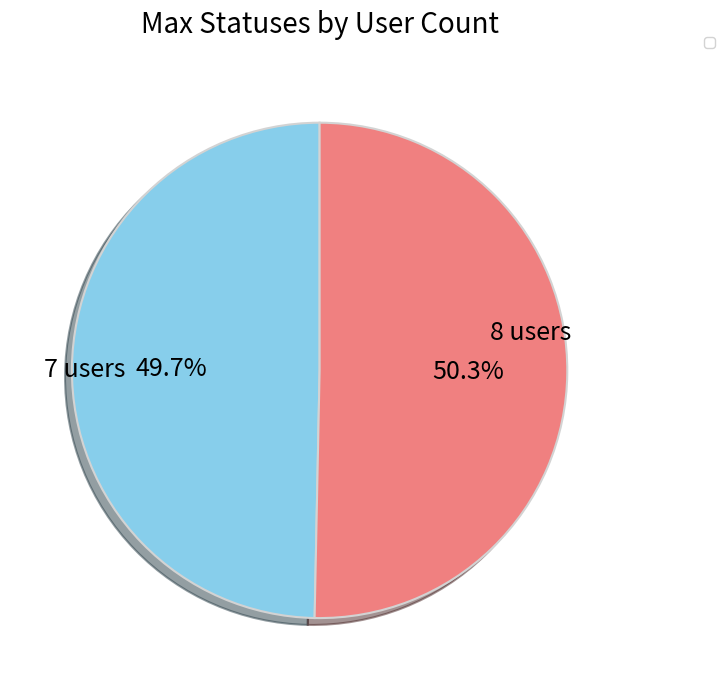

Does any single category account for the majority?

Yes